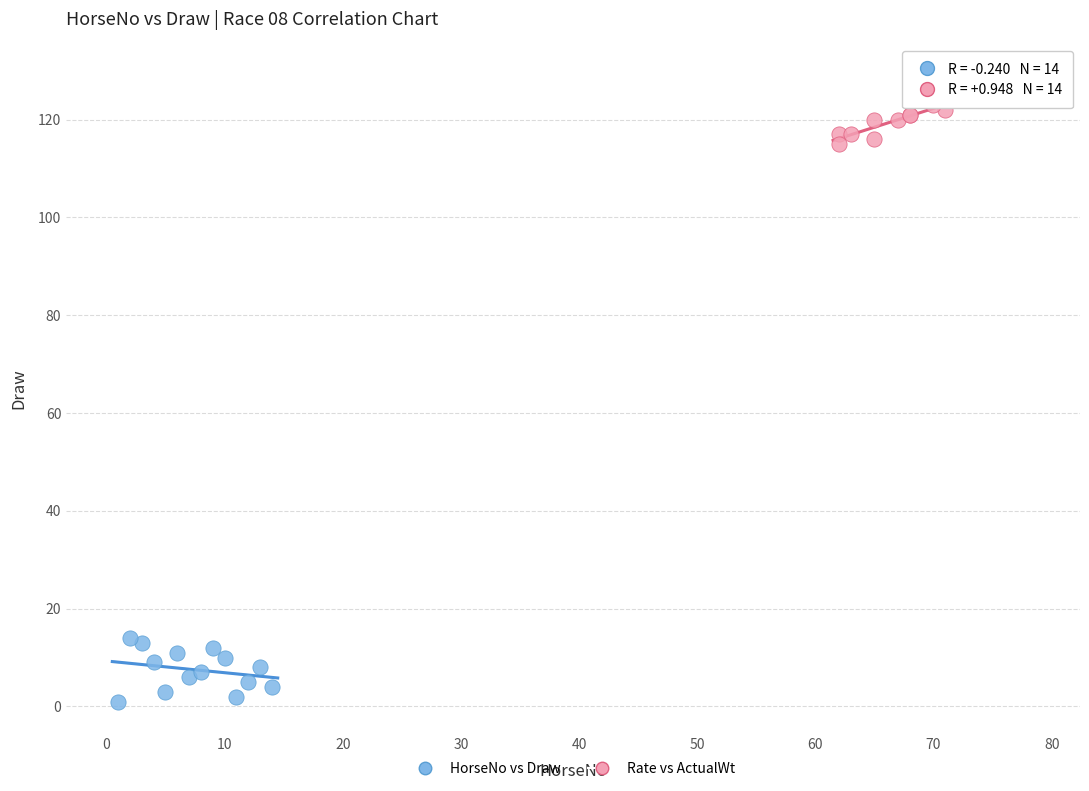

Which series contains the highest Y value?

Rate vs ActualWt